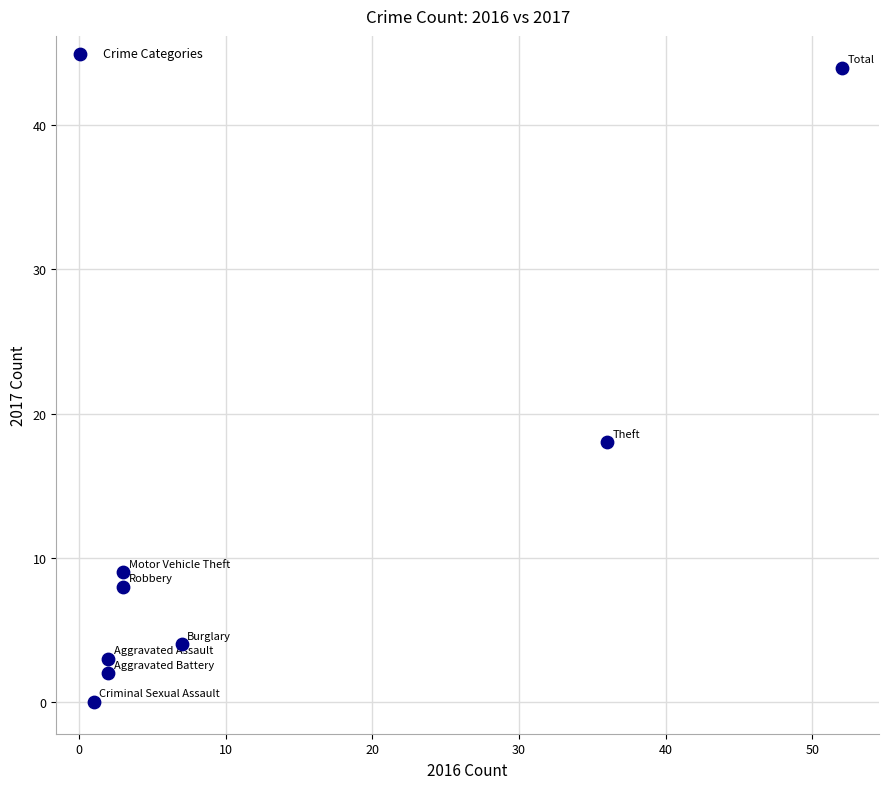

What is the range of Y values (max minus min)?

44